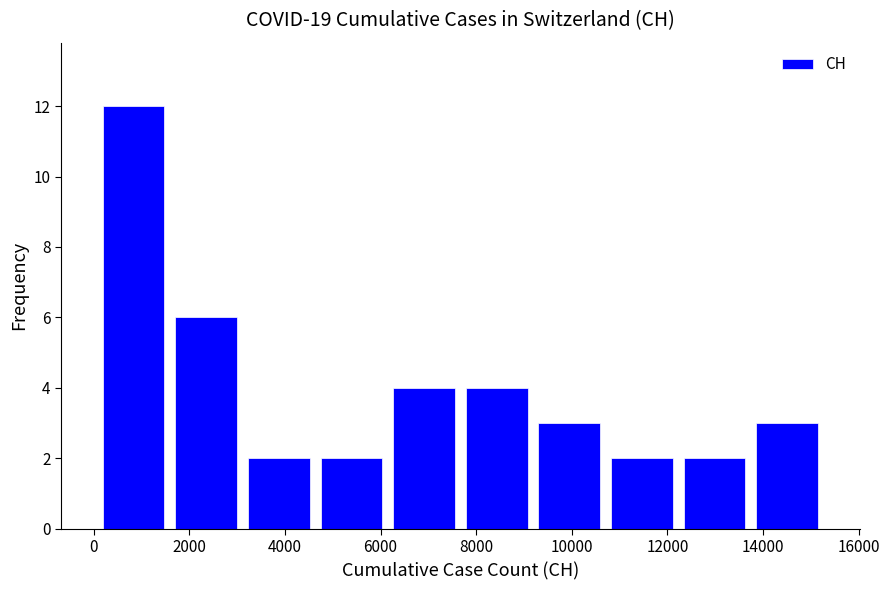

Over which range of the x-axis is the bar tallest?

0 to 1600